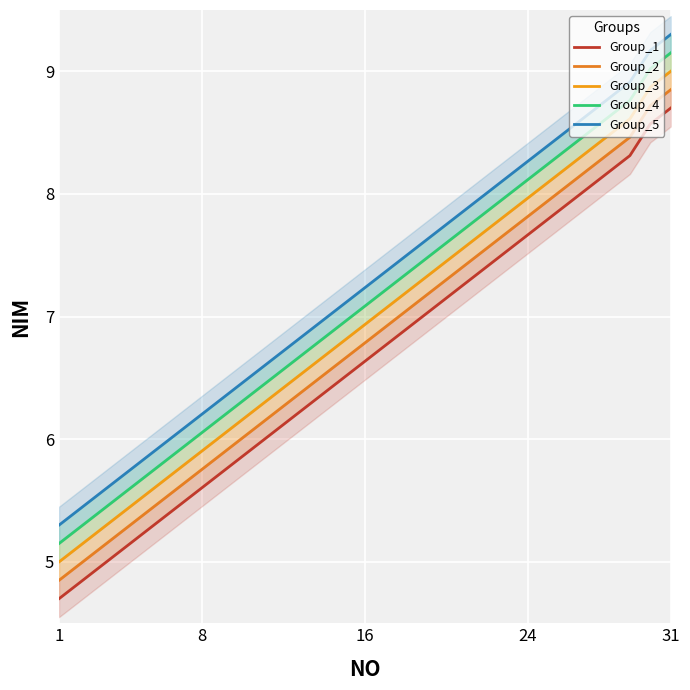

Where does the Group_4 series first go above 7?

16